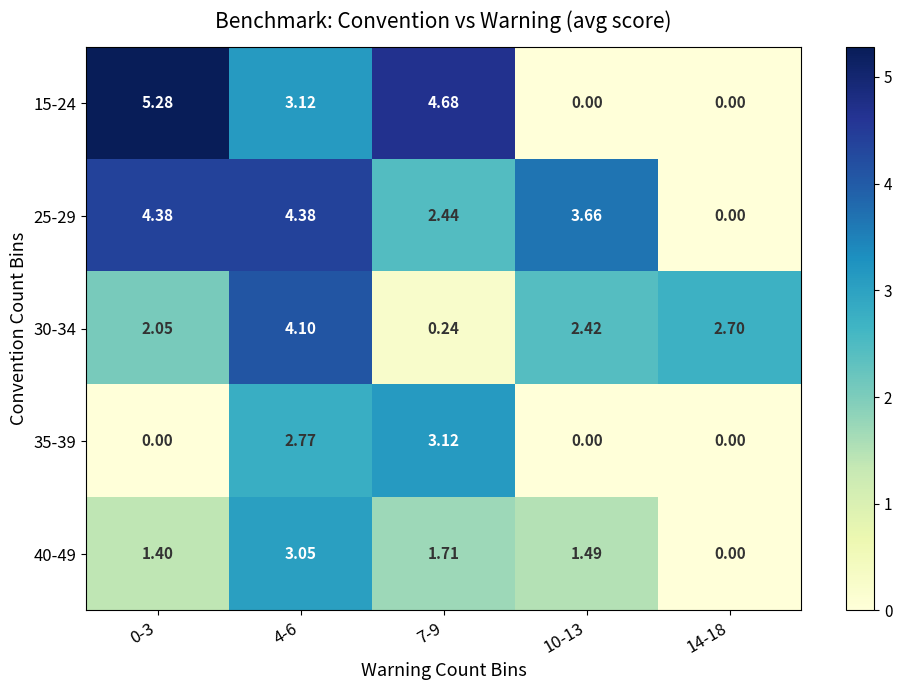

Is the value of 25-29 at 0-3 greater than the value of 15-24 at 0-3?

No